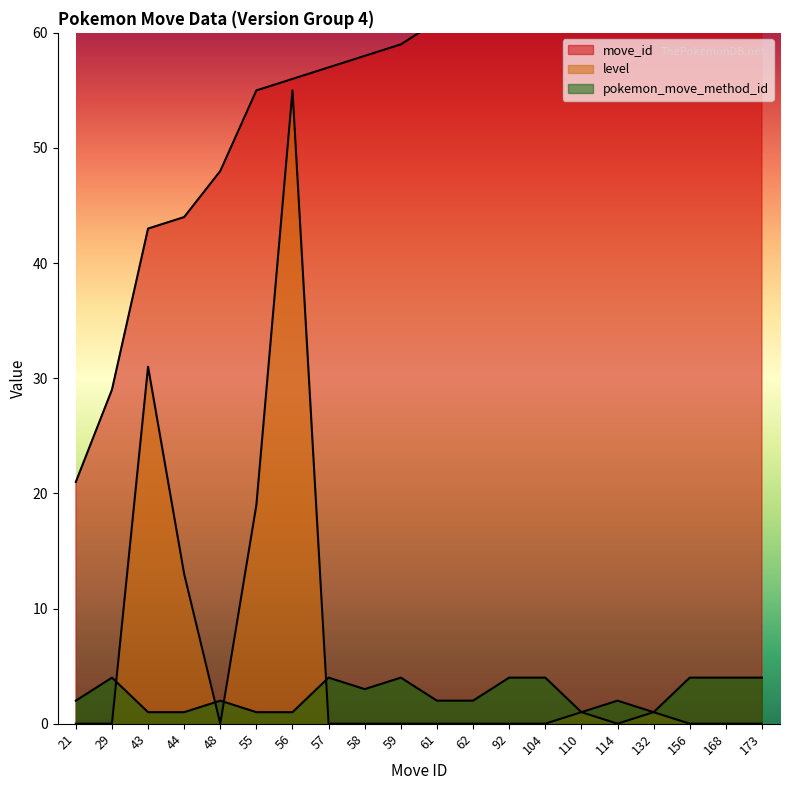

At 110, list the series in order from smallest to largest.

level, pokemon_move_method_id, move_id